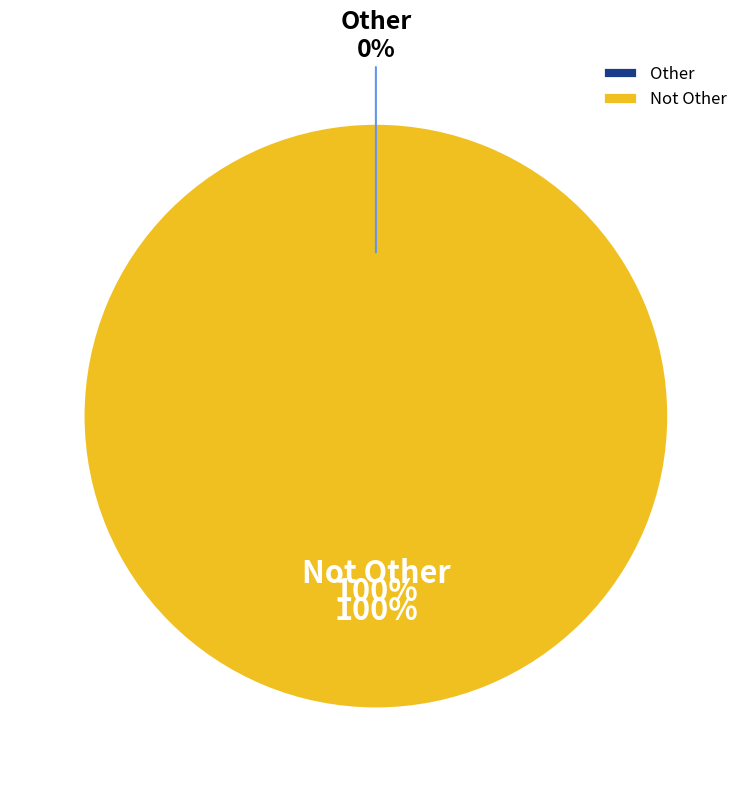

How many segments does this pie chart have?

2